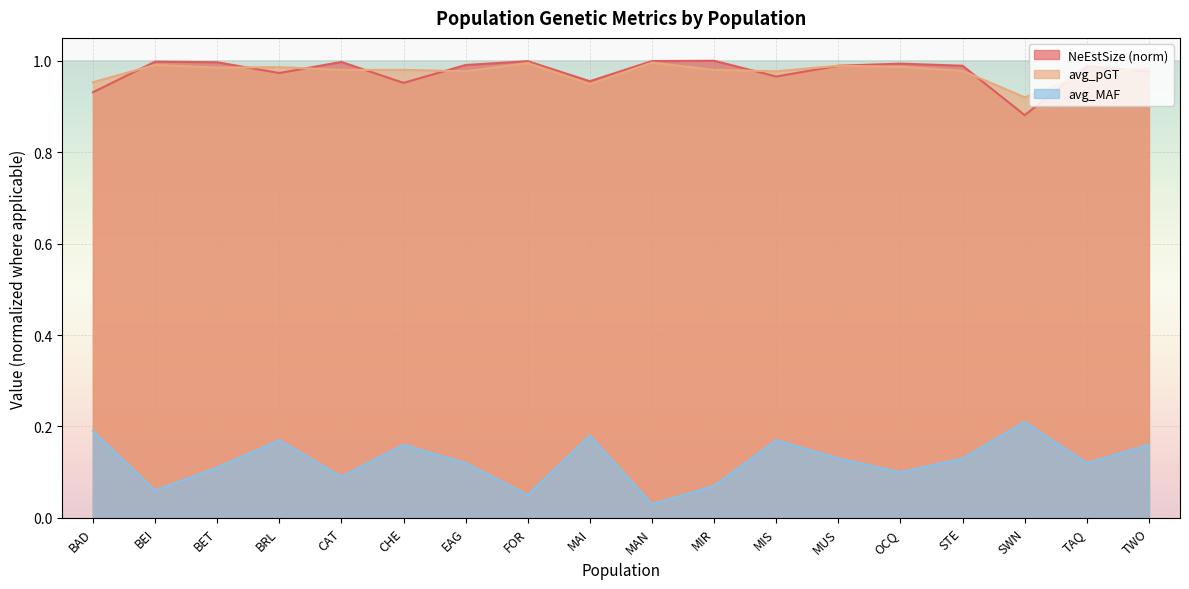

What is the label of the 17th point from the right?

BEI